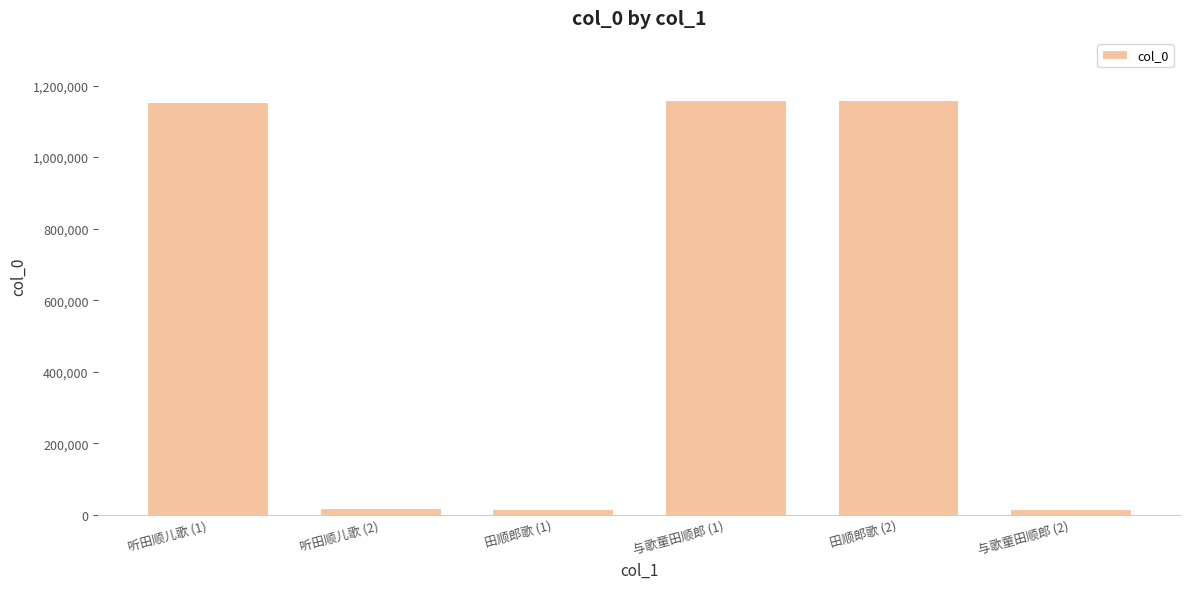

How many data points are less than 1155287?

3